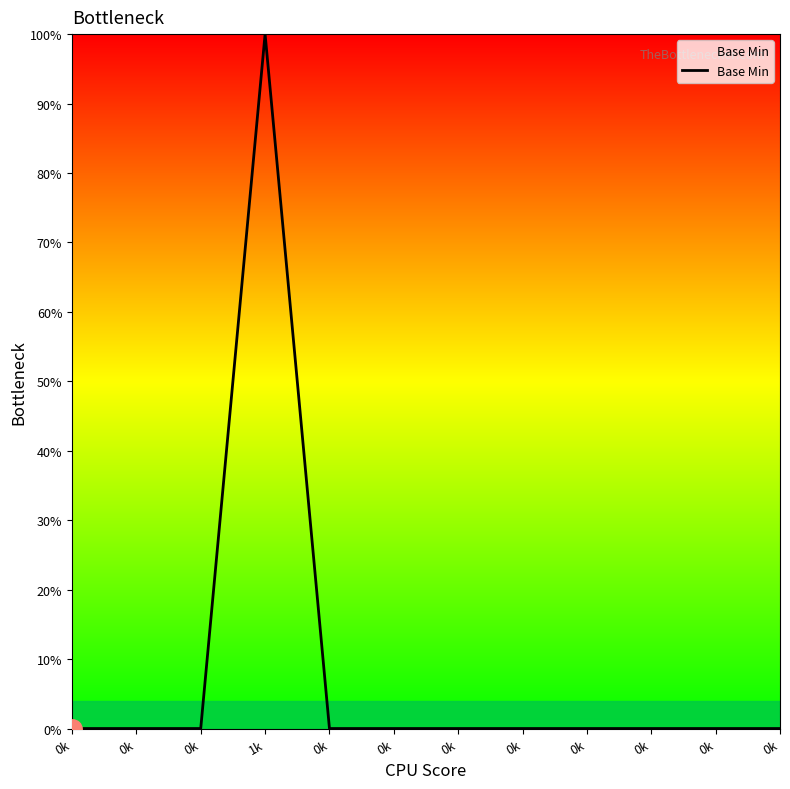

List the labels in order of value, largest first.

1k, 0k, 0k, 0k, 0k, 0k, 0k, 0k, 0k, 0k, 0k, 0k